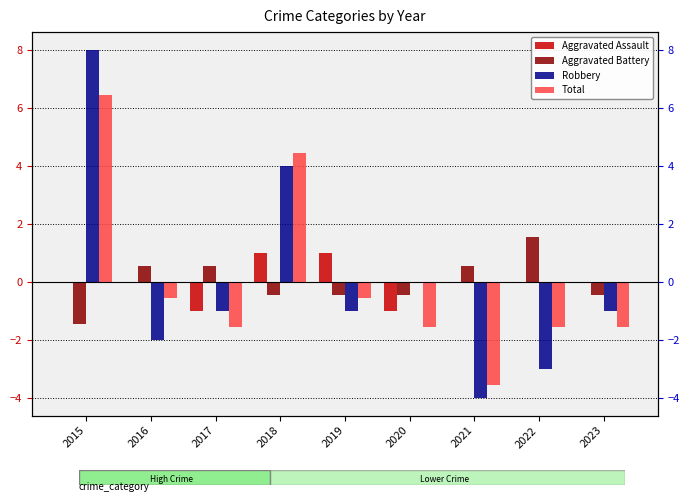

Count the Aggravated Battery values in the range 0 to 1.

3